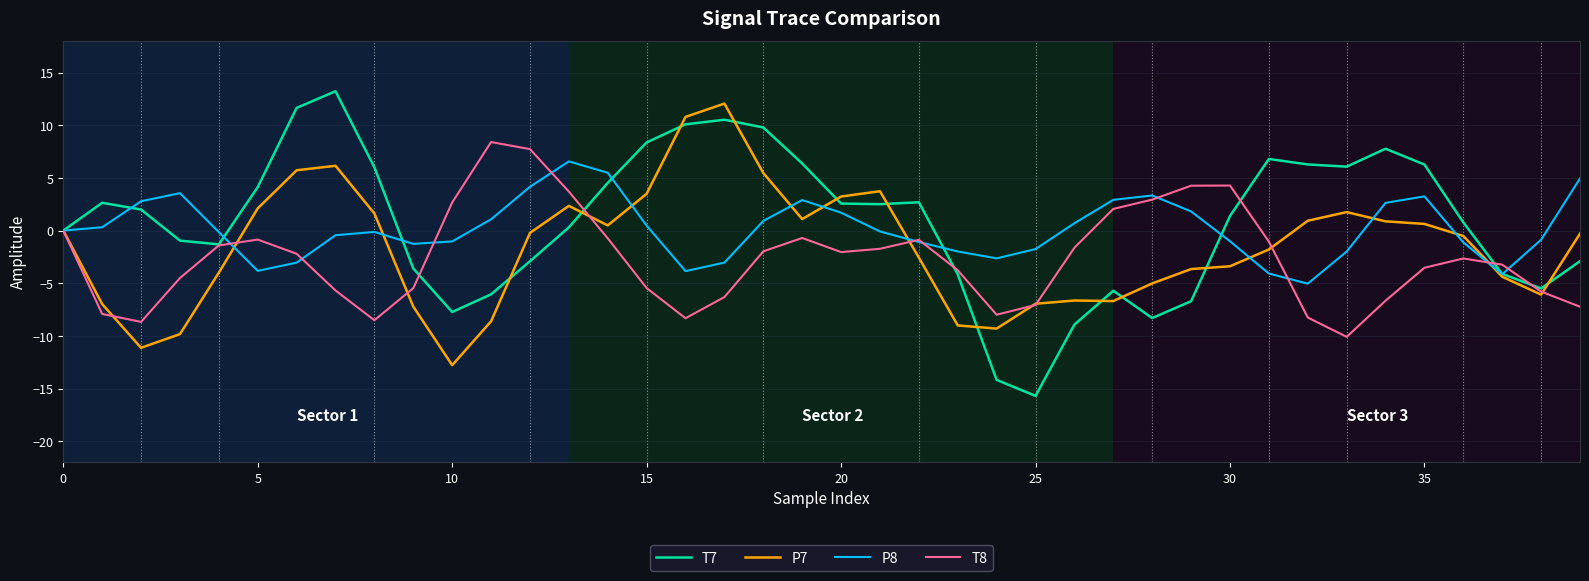

What is the highest value of the T8 series?

8.4